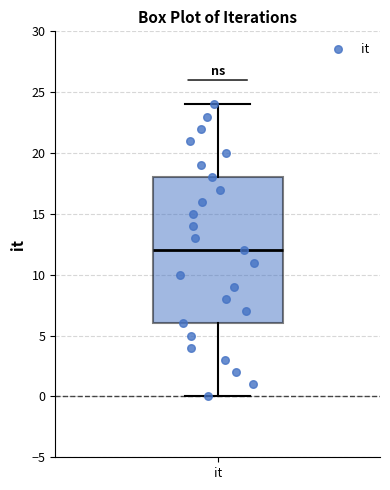

Where is the upper edge of the box for it on the y-axis? The values are not printed on the chart, so give them approximately, as read against the axis.

18